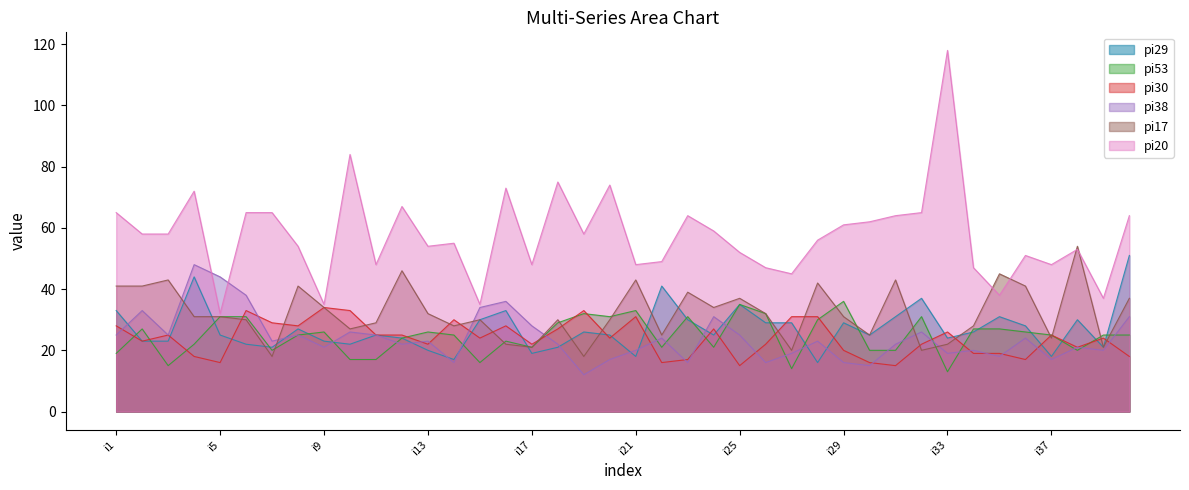

Reading right to left, transcribe all the data shown in this chart.

pi29: i40=51	i39=21	i38=30	i37=18	i36=28	i35=31	i34=26	i33=24	i32=37	i31=31	i30=25	i29=29	i28=16	i27=29	i26=29	i25=35	i24=25	i23=30	i22=41	i21=18	i20=25	i19=26	i18=21	i17=19	i16=33	i15=30	i14=17	i13=20	i12=24	i11=25	i10=22	i9=23	i8=27	i7=21	i6=22	i5=25	i4=44	i3=23	i2=23	i1=33
pi53: i40=25	i39=25	i38=20	i37=25	i36=26	i35=27	i34=27	i33=13	i32=31	i31=20	i30=20	i29=36	i28=30	i27=14	i26=32	i25=35	i24=21	i23=31	i22=21	i21=33	i20=31	i19=32	i18=29	i17=21	i16=23	i15=16	i14=25	i13=26	i12=24	i11=17	i10=17	i9=26	i8=25	i7=20	i6=31	i5=31	i4=22	i3=15	i2=27	i1=19
pi30: i40=18	i39=24	i38=21	i37=25	i36=17	i35=19	i34=19	i33=26	i32=22	i31=15	i30=16	i29=20	i28=31	i27=31	i26=22	i25=15	i24=27	i23=17	i22=16	i21=31	i20=24	i19=33	i18=27	i17=22	i16=28	i15=24	i14=30	i13=22	i12=25	i11=25	i10=33	i9=34	i8=28	i7=29	i6=33	i5=16	i4=18	i3=25	i2=23	i1=28
pi38: i40=31	i39=20	i38=21	i37=17	i36=24	i35=18	i34=20	i33=19	i32=26	i31=22	i30=15	i29=16	i28=23	i27=19	i26=16	i25=25	i24=31	i23=16	i22=24	i21=20	i20=17	i19=12	i18=22	i17=28	i16=36	i15=34	i14=16	i13=23	i12=22	i11=25	i10=26	i9=21	i8=25	i7=23	i6=38	i5=44	i4=48	i3=25	i2=33	i1=25
pi17: i40=37	i39=21	i38=54	i37=24	i36=41	i35=45	i34=28	i33=22	i32=20	i31=43	i30=25	i29=31	i28=42	i27=20	i26=32	i25=37	i24=34	i23=39	i22=25	i21=43	i20=30	i19=18	i18=30	i17=21	i16=22	i15=30	i14=28	i13=32	i12=46	i11=29	i10=27	i9=34	i8=41	i7=18	i6=30	i5=31	i4=31	i3=43	i2=41	i1=41
pi20: i40=64	i39=37	i38=53	i37=48	i36=51	i35=38	i34=47	i33=118	i32=65	i31=64	i30=62	i29=61	i28=56	i27=45	i26=47	i25=52	i24=59	i23=64	i22=49	i21=48	i20=74	i19=58	i18=75	i17=48	i16=73	i15=35	i14=55	i13=54	i12=67	i11=48	i10=84	i9=35	i8=54	i7=65	i6=65	i5=32	i4=72	i3=58	i2=58	i1=65